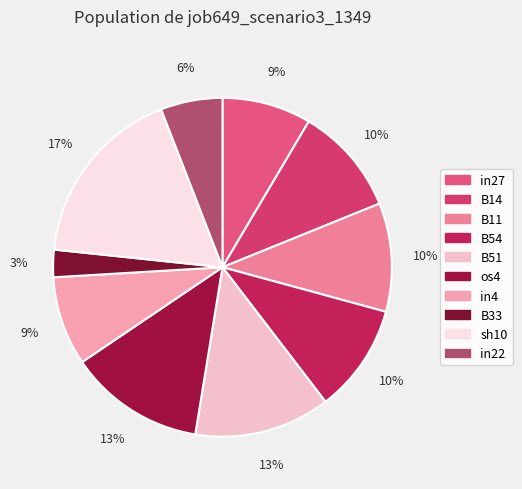

Between in22 and sh10, which is larger?

sh10